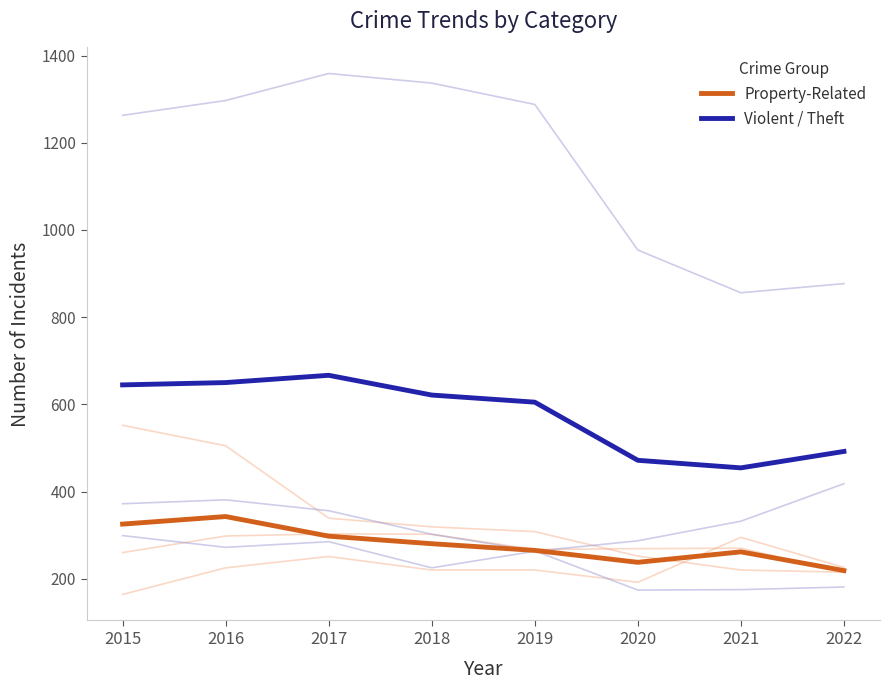

What is the approximate value of Violent / Theft at 2020?

471.7